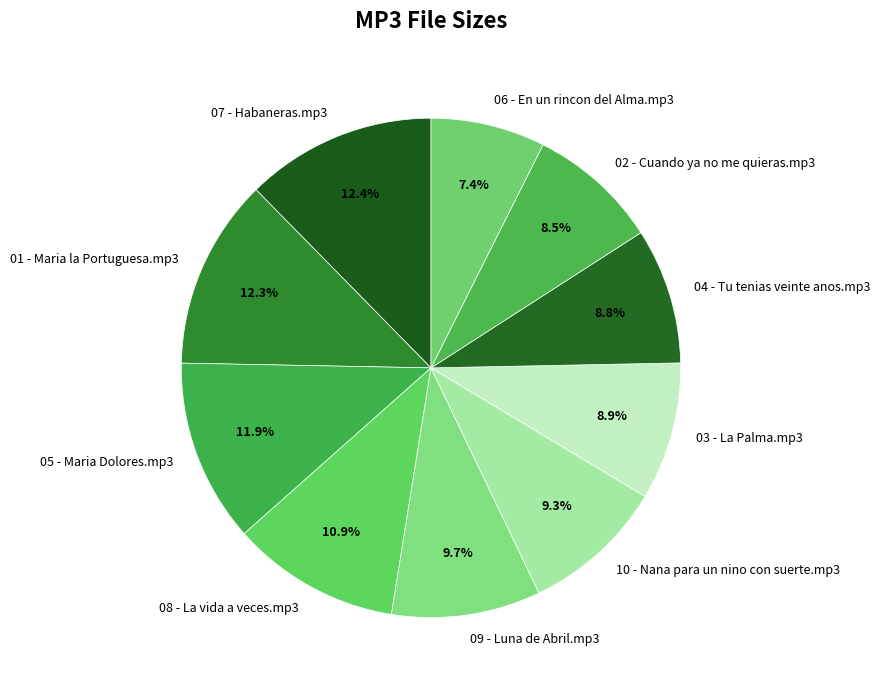

Is 09 - Luna de Abril.mp3 the majority of the pie?

No